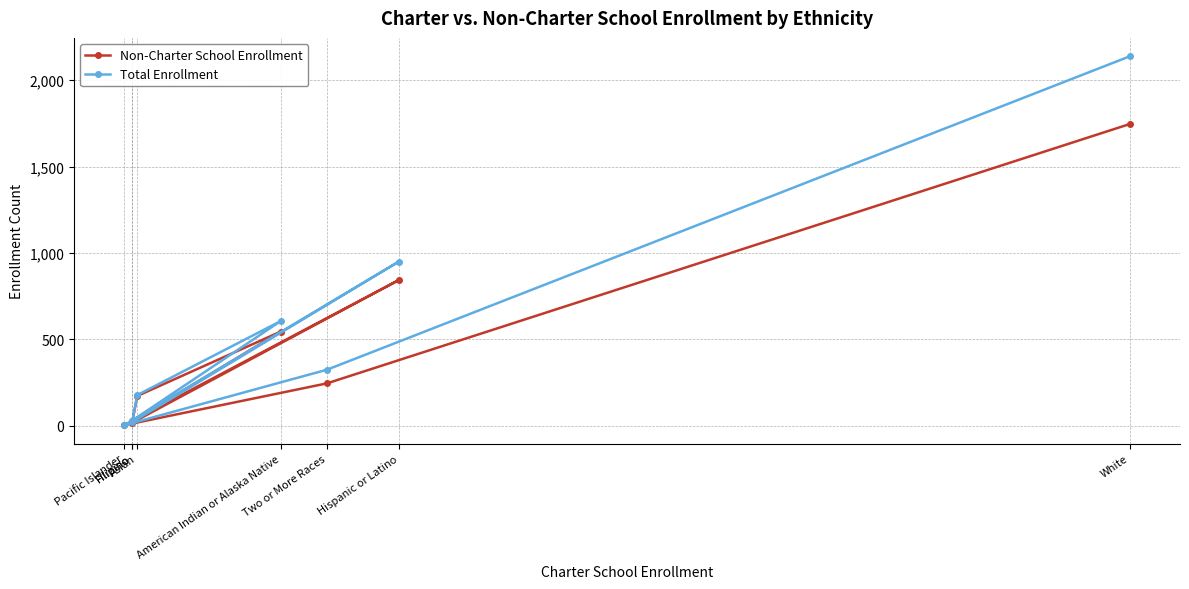

True or false: Total Enrollment has a value of 2138 at White.

True